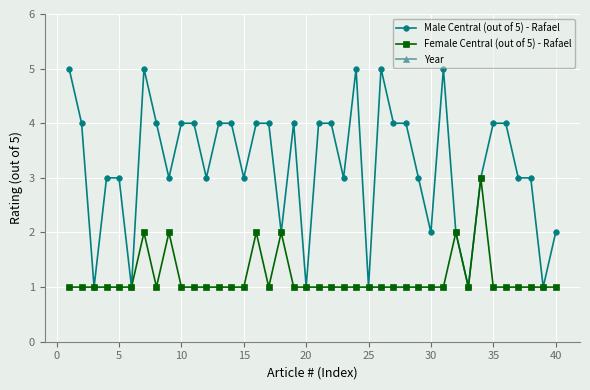

Read the Male Central (out of 5) - Rafael value at 5.

3